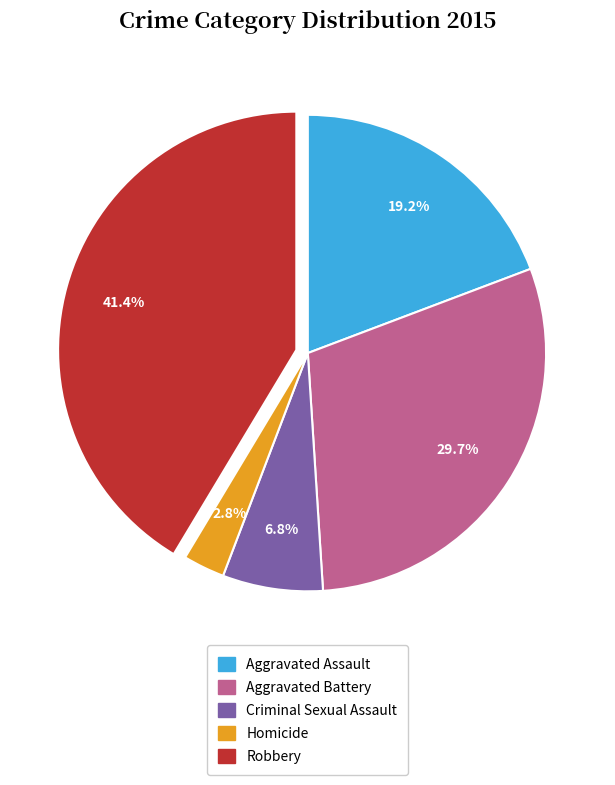

Does Criminal Sexual Assault represent more than half of the total?

No